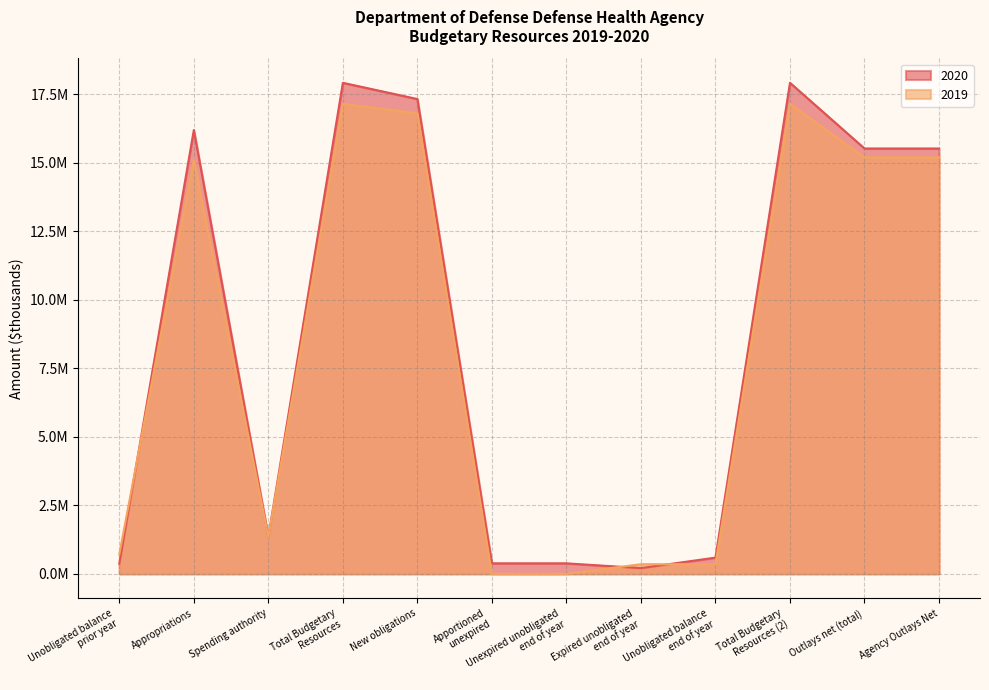

What is the value of the 2020 point at the 2nd from the left?

16191754